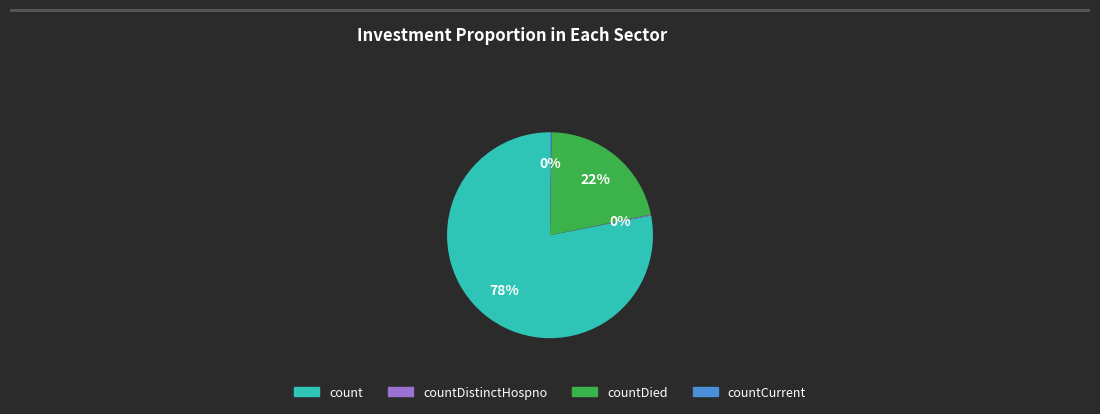

To the nearest percent, what is the combined percentage of countDied and count?

100%